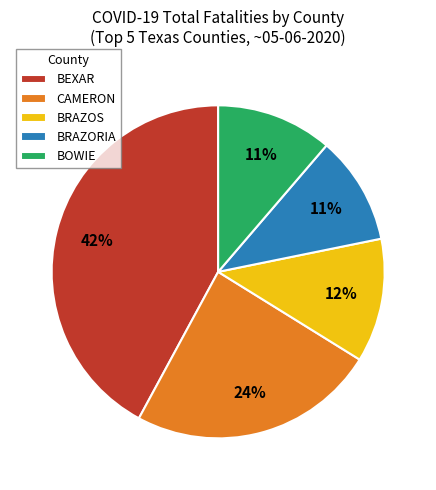

Which category has the biggest portion of the pie?

BEXAR